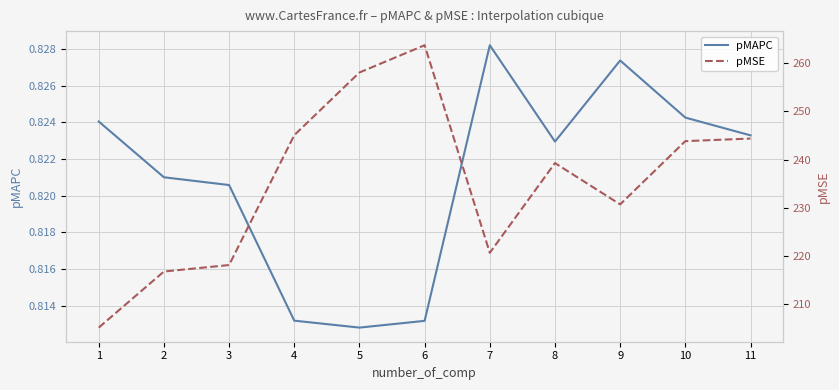

Where is the first local maximum for pMSE?

6